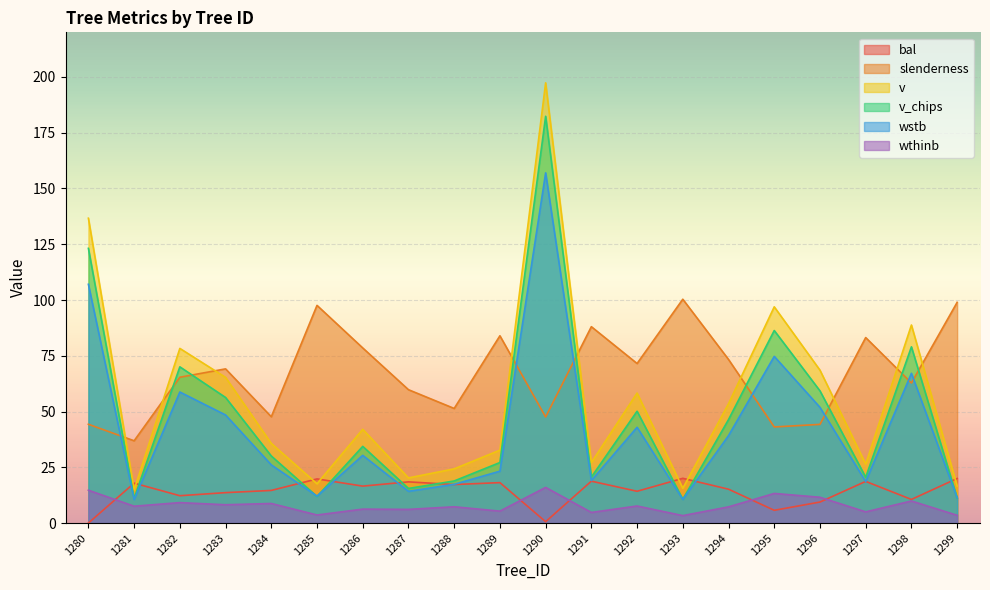

Does the chart display data point markers on the line(s)?

No